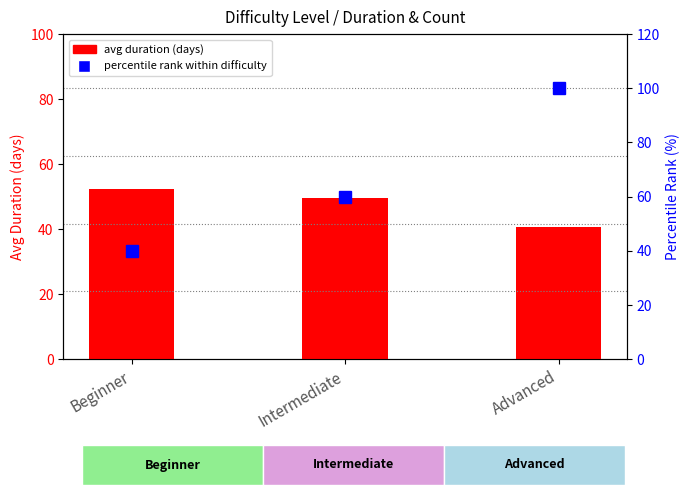

Rank the categories by value from highest to lowest.

Beginner, Intermediate, Advanced